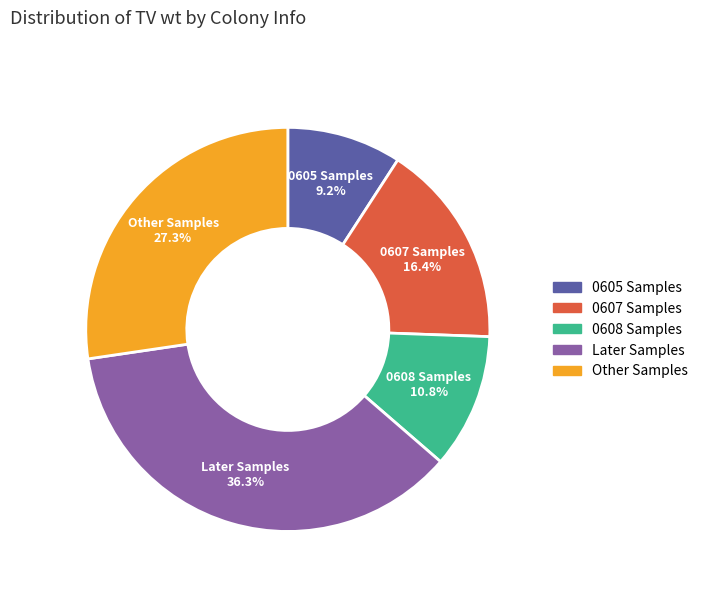

Which has a higher value, 0608 Samples or 0605 Samples?

0608 Samples